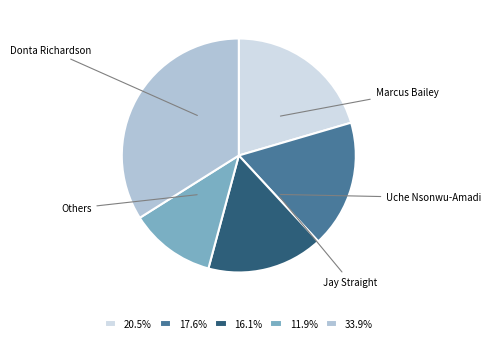

Is there a majority slice in this chart?

No